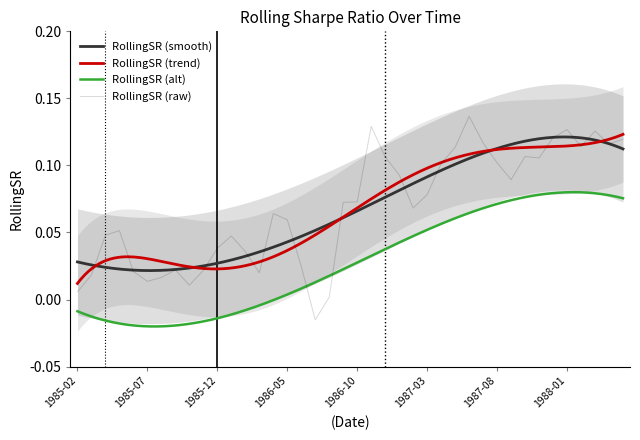

What is the difference between the second highest and minimum values?

0.1